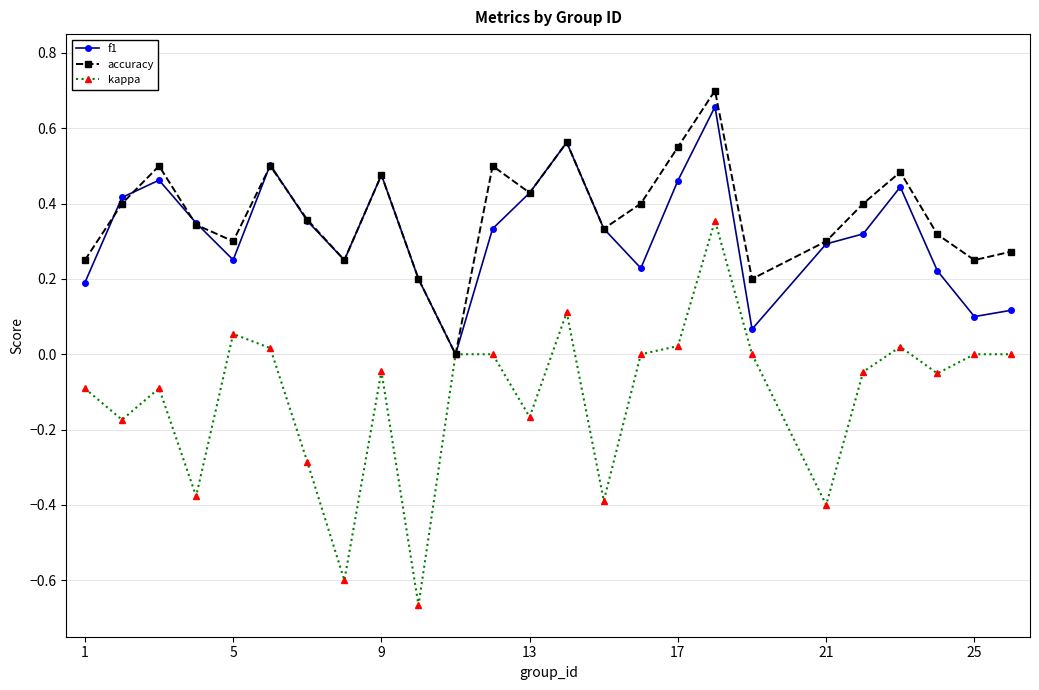

True or false: f1 has more than 0 points higher than both neighbors.

True